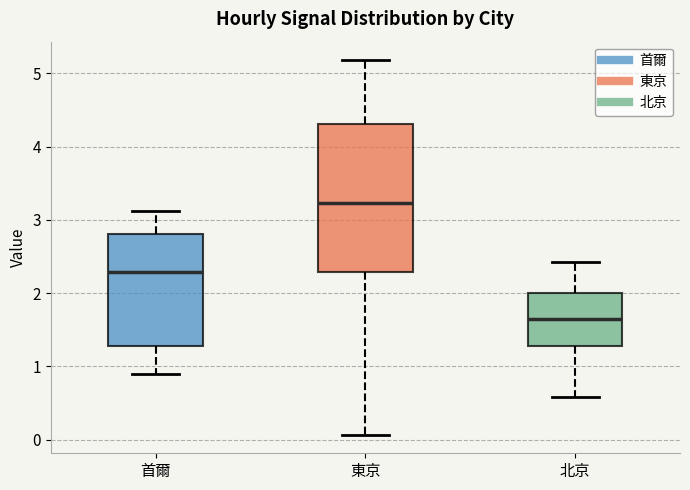

Where does the upper whisker of the box for 北京 end on the y-axis? The values are not printed on the chart, so give them approximately, as read against the axis.

2.4